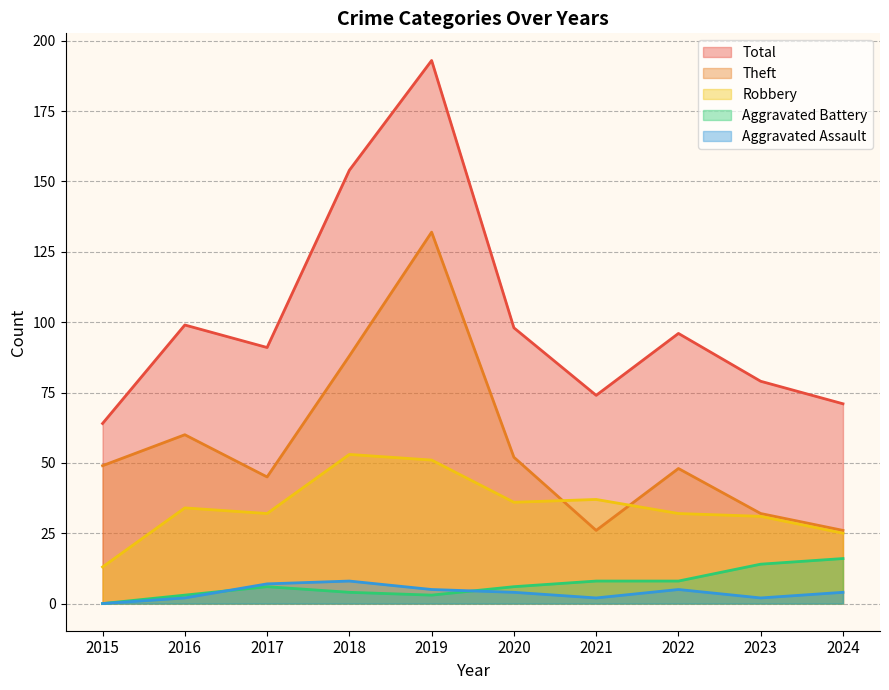

What is the difference between the Aggravated Assault values at 2016 and 2022?

3